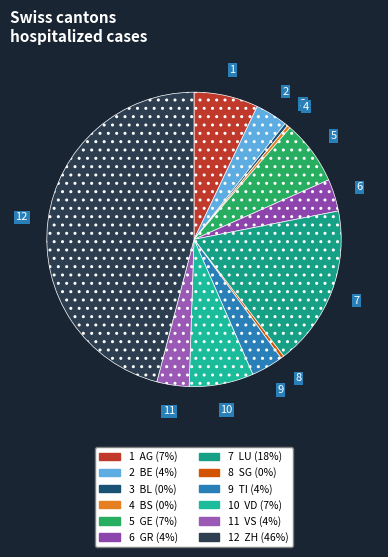

Which category has the biggest portion of the pie?

ZH